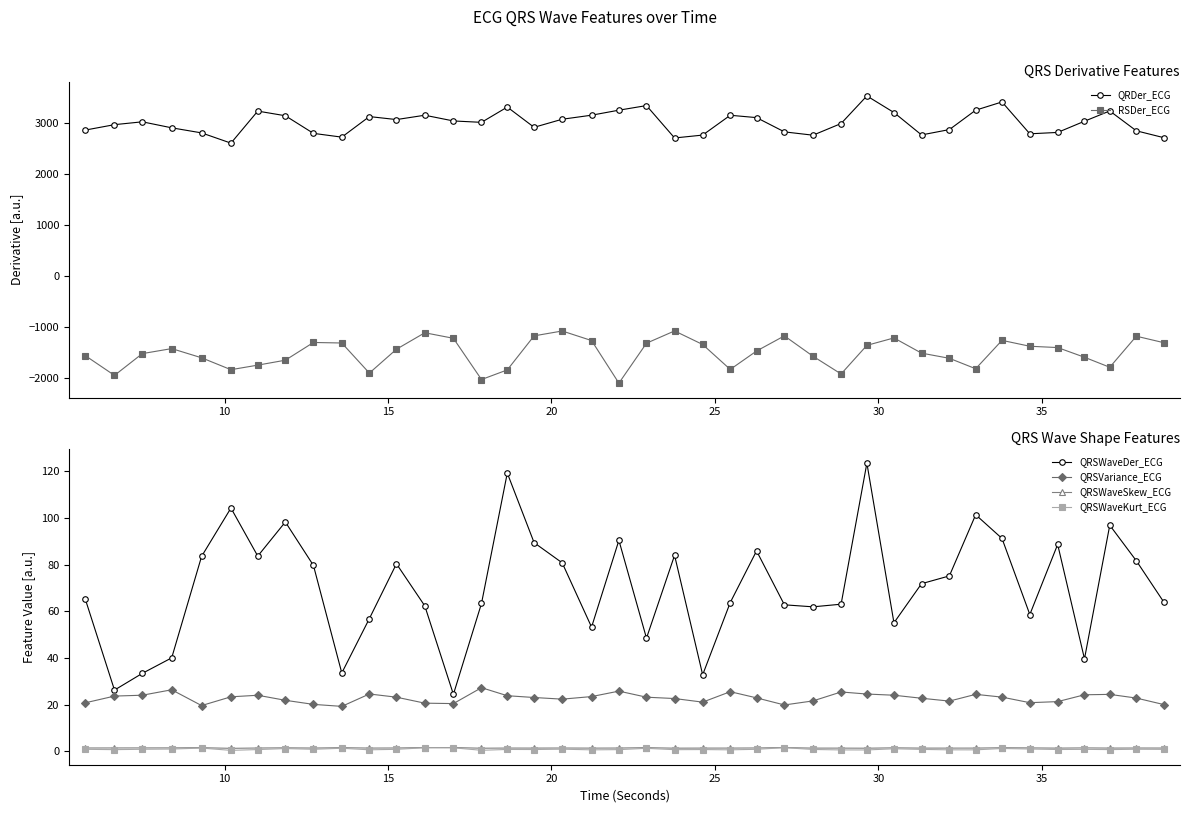

Reading left to right, transcribe all the data shown in this chart.

QRDer_ECG: 2861.2	2967.3	3023.1	2905.2	2805.6	2604.5	3233.4	3142.3	2796.2	2722.2	3126.0	3067.2	3152.5	3040.1	3012.6	3312.8	2915.4	3073.7	3153.1	3251.6	3341.8	2706.0	2762.5	3151.7	3105.5	2825.7	2760.5	2989.5	3531.6	3205.5	2765.6	2870.6	3251.6	3413.2	2787.7	2814.6	3034.8	3236.4	2846.5	2712.5
RSDer_ECG: -1569.3	-1956.2	-1528.4	-1430.1	-1610.5	-1844.1	-1754.7	-1657.8	-1309.8	-1320.0	-1910.9	-1442.5	-1119.1	-1227.6	-2037.5	-1848.5	-1179.8	-1084.4	-1272.0	-2108.3	-1324.2	-1083.0	-1349.4	-1838.9	-1477.6	-1180.2	-1580.0	-1928.4	-1366.2	-1220.6	-1519.2	-1620.7	-1825.5	-1268.5	-1383.9	-1409.7	-1600.0	-1796.5	-1186.6	-1313.2
QRSWaveDer_ECG: 65.1	26.2	33.4	40.0	83.6	104.3	83.7	98.3	79.7	33.5	56.9	80.4	62.3	24.4	63.4	119.3	89.5	80.8	53.2	90.4	48.5	84.0	32.8	63.8	85.9	62.8	61.9	63.0	123.6	55.1	71.8	75.2	101.4	91.3	58.6	88.7	39.6	96.9	81.7	64.0
QRSVariance_ECG: 20.7	23.6	24.0	26.3	19.6	23.3	24.0	21.8	20.1	19.2	24.5	23.2	20.6	20.4	27.2	23.8	23.0	22.3	23.4	25.8	23.2	22.6	21.0	25.5	22.9	19.8	21.6	25.4	24.5	24.0	22.7	21.5	24.4	23.2	20.8	21.3	24.2	24.4	22.8	20.0
QRSWaveSkew_ECG: 1.4	1.4	1.4	1.4	1.5	1.2	1.3	1.4	1.3	1.5	1.3	1.4	1.5	1.5	1.3	1.3	1.3	1.3	1.3	1.3	1.5	1.3	1.3	1.3	1.4	1.5	1.3	1.3	1.3	1.4	1.3	1.3	1.3	1.5	1.4	1.3	1.4	1.3	1.3	1.3
QRSWaveKurt_ECG: 0.8	0.6	0.8	0.9	1.3	0.3	0.7	1.1	0.8	1.2	0.6	0.8	1.5	1.4	0.4	0.7	0.7	0.8	0.6	0.7	1.2	0.6	0.7	0.6	0.8	1.5	0.7	0.5	0.5	1.0	0.8	0.6	0.6	1.1	0.9	0.7	0.8	0.7	0.8	0.8